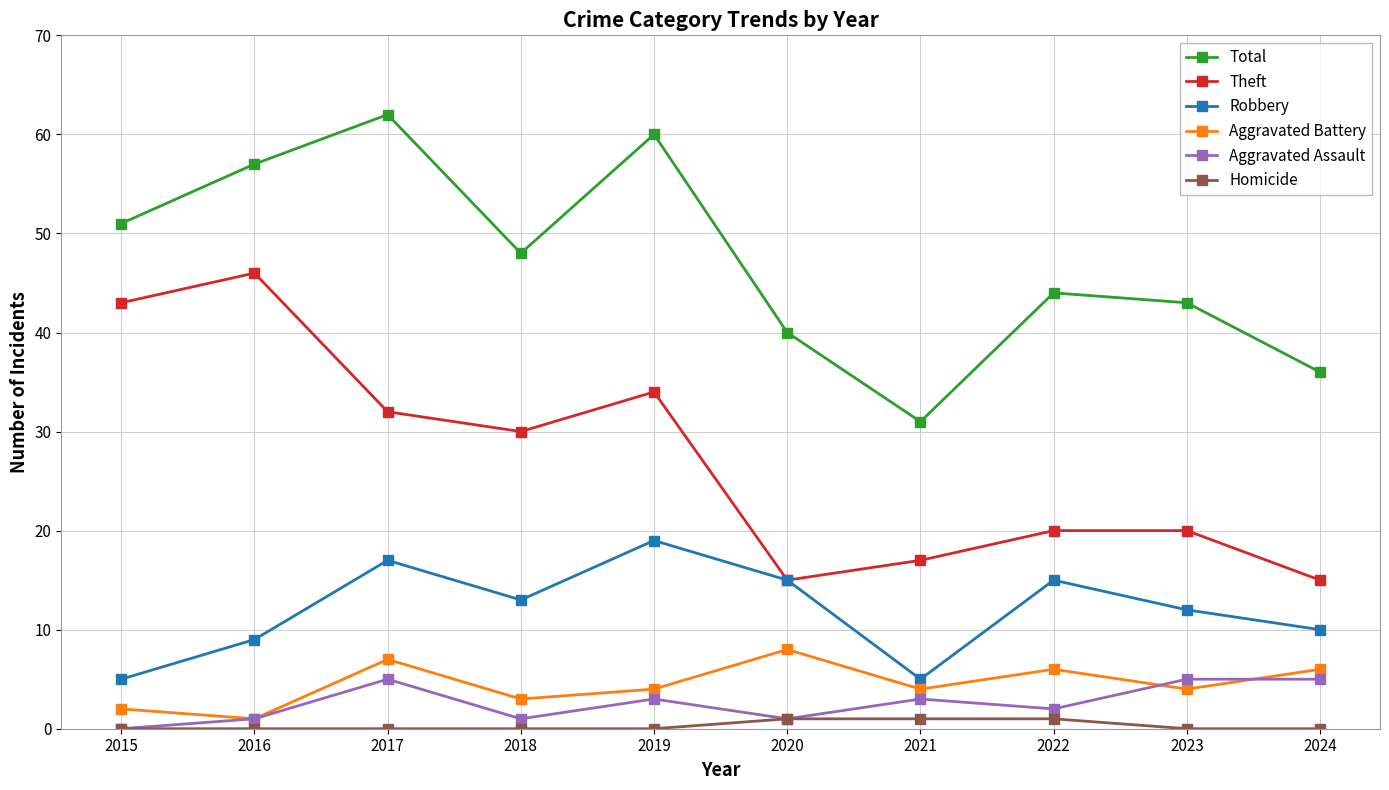

How many lines are shown in the chart?

6